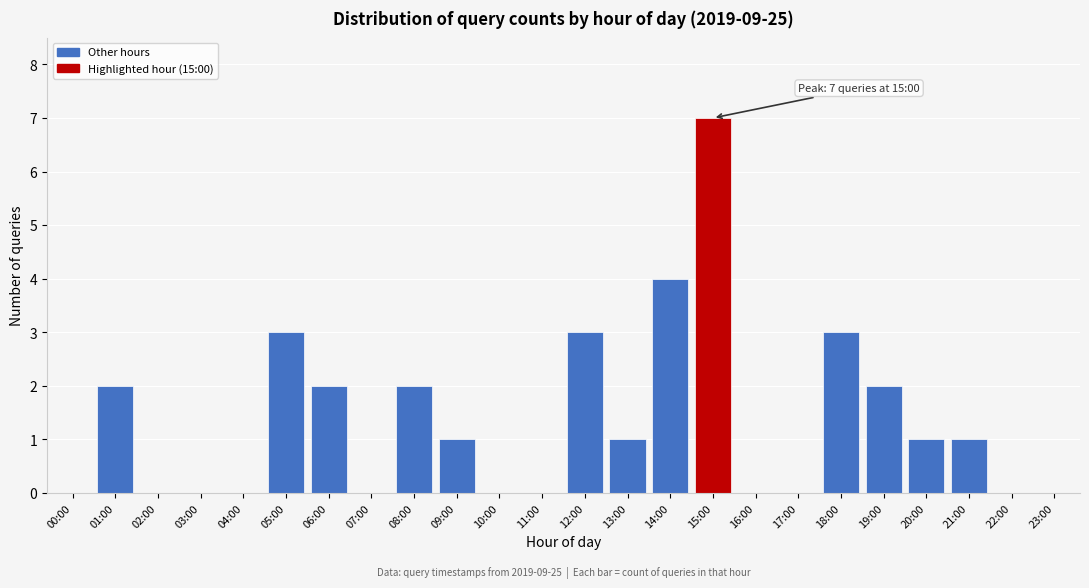

Reading left to right, transcribe all the data shown in this chart.

00:00=0	01:00=2	02:00=0	03:00=0	04:00=0	05:00=3	06:00=2	07:00=0	08:00=2	09:00=1	10:00=0	11:00=0	12:00=3	13:00=1	14:00=4	15:00=7	16:00=0	17:00=0	18:00=3	19:00=2	20:00=1	21:00=1	22:00=0	23:00=0